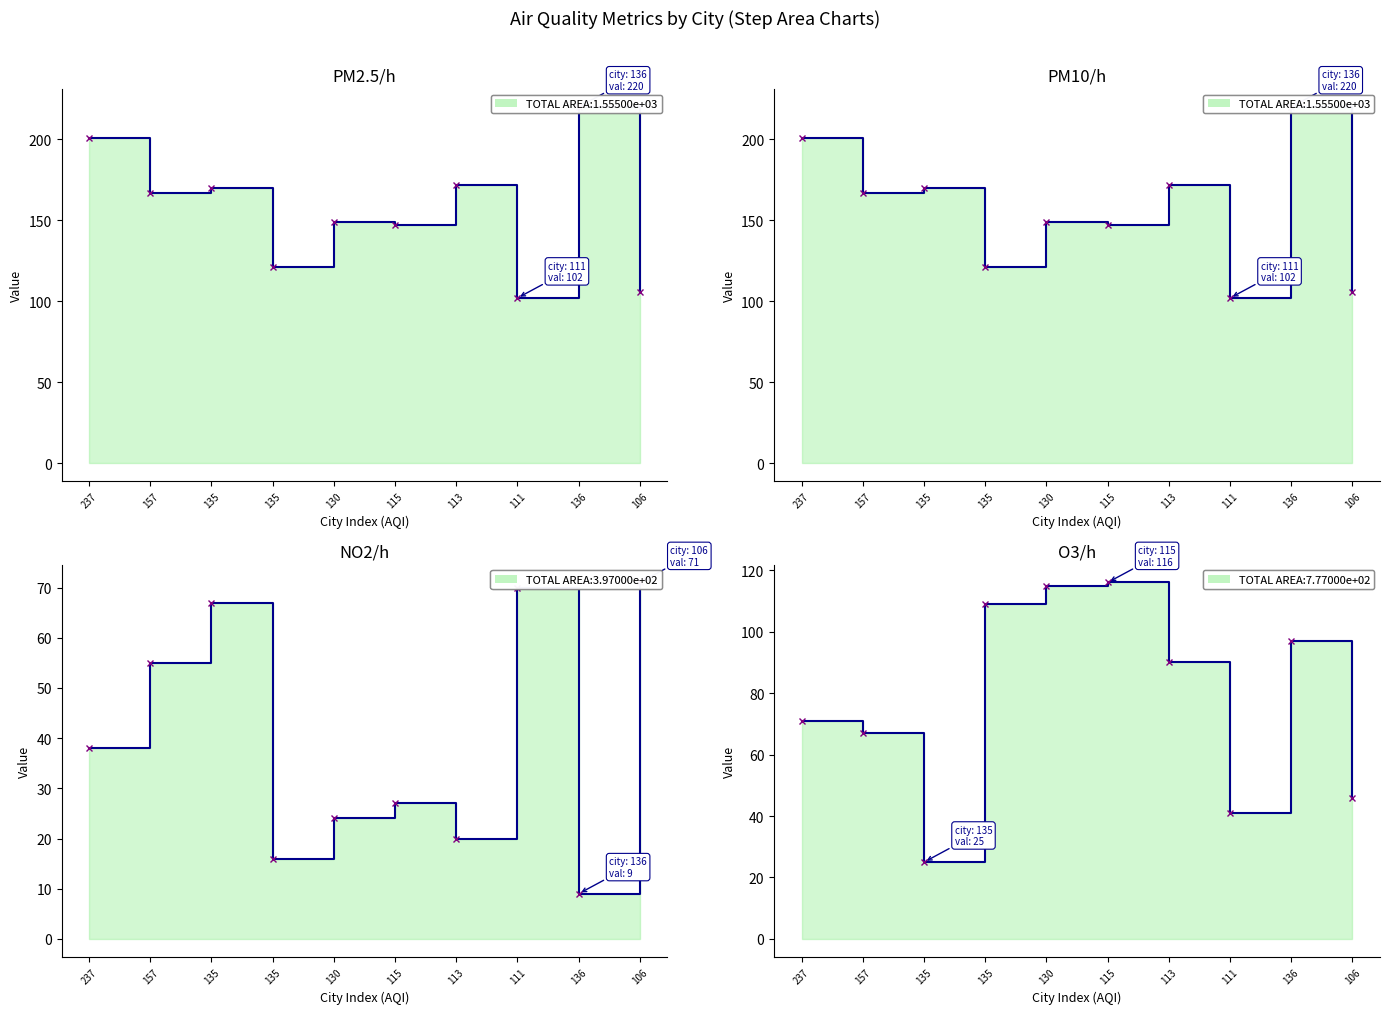

In PM2.5/h, how many points are lower than both neighbors (excluding endpoints)?

4